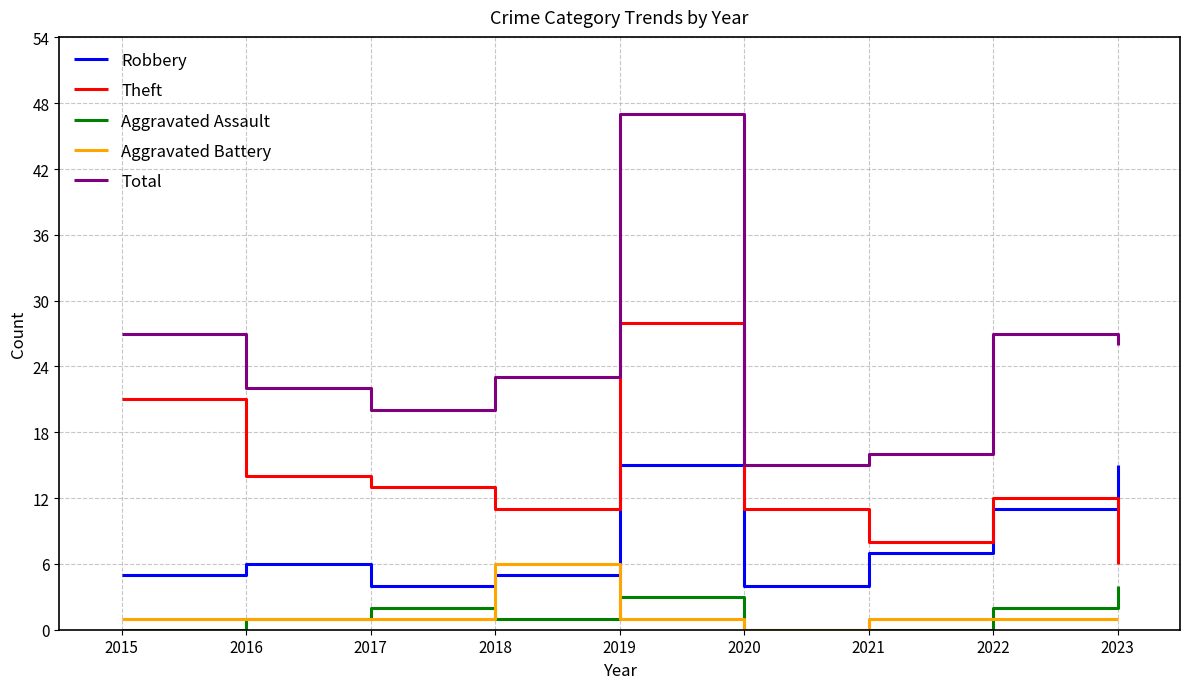

What is the difference between the maximum and minimum values in the Aggravated Assault series?

4